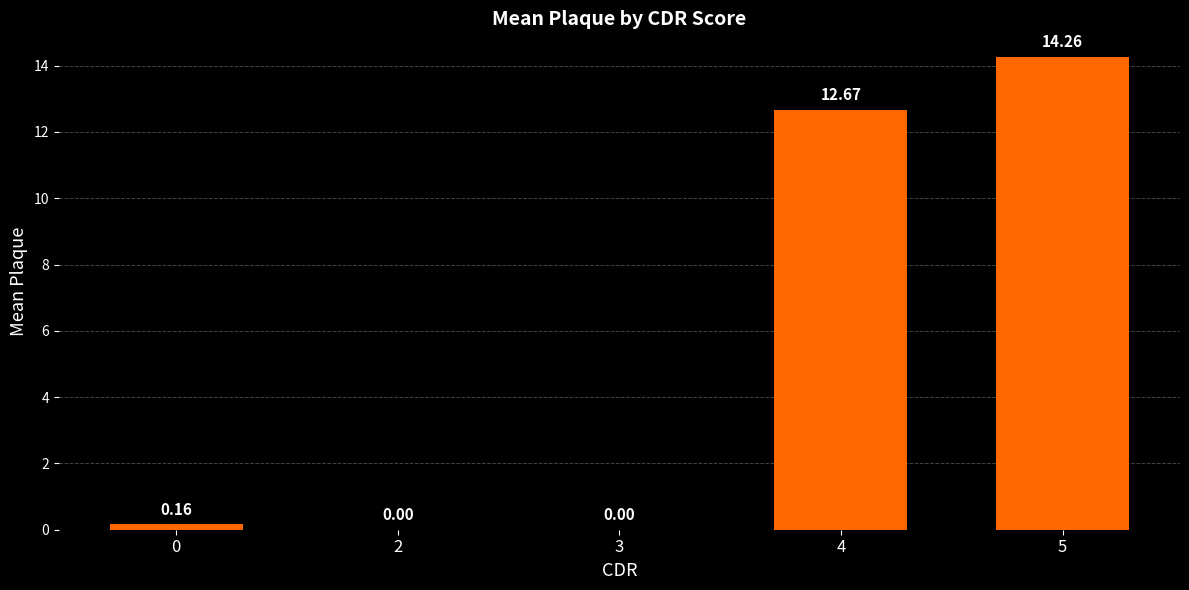

At which label is the value closest to 7?

4